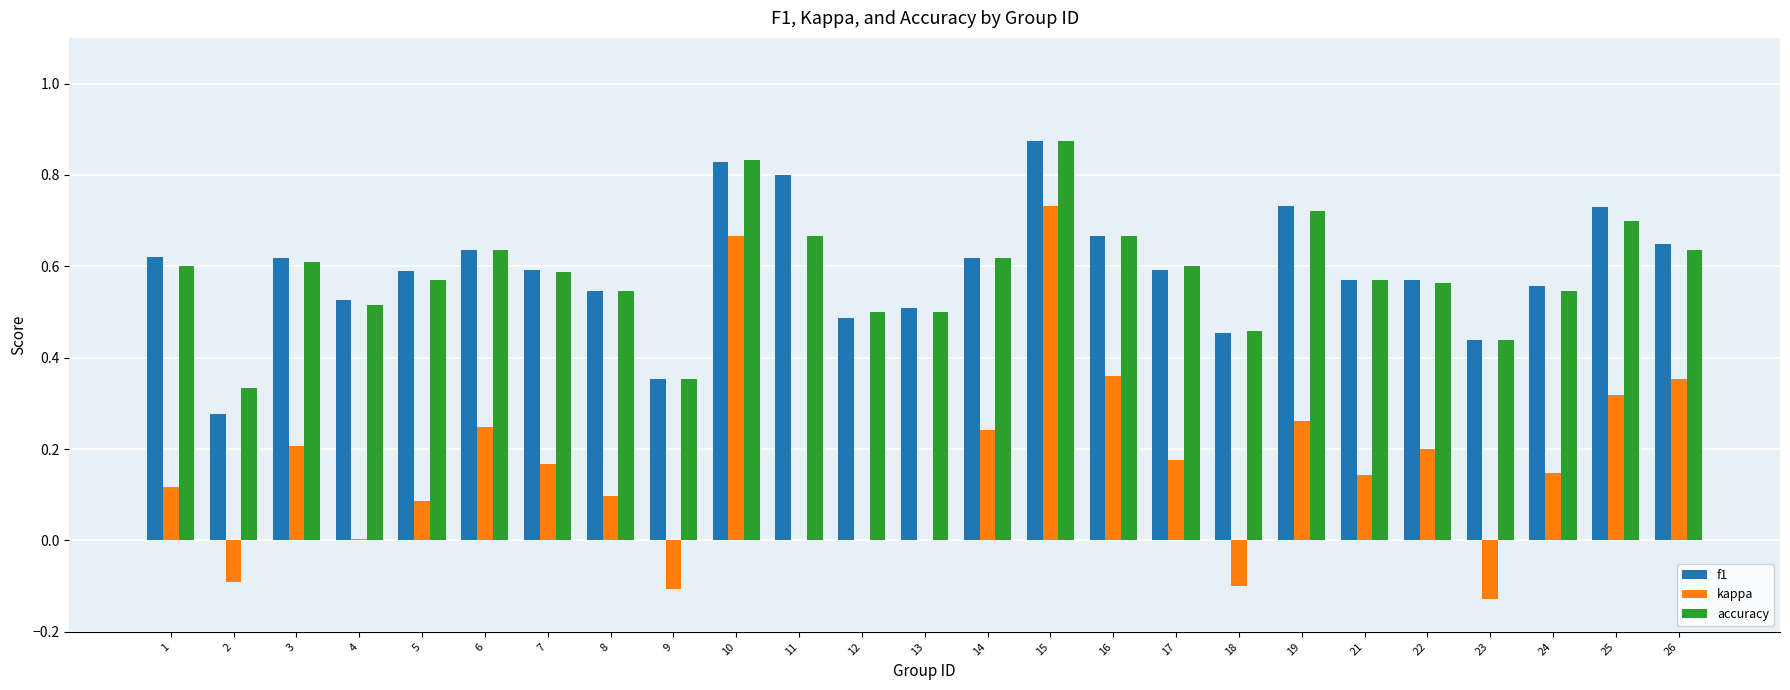

The kappa series shows 0.2 at 21. True or false?

False